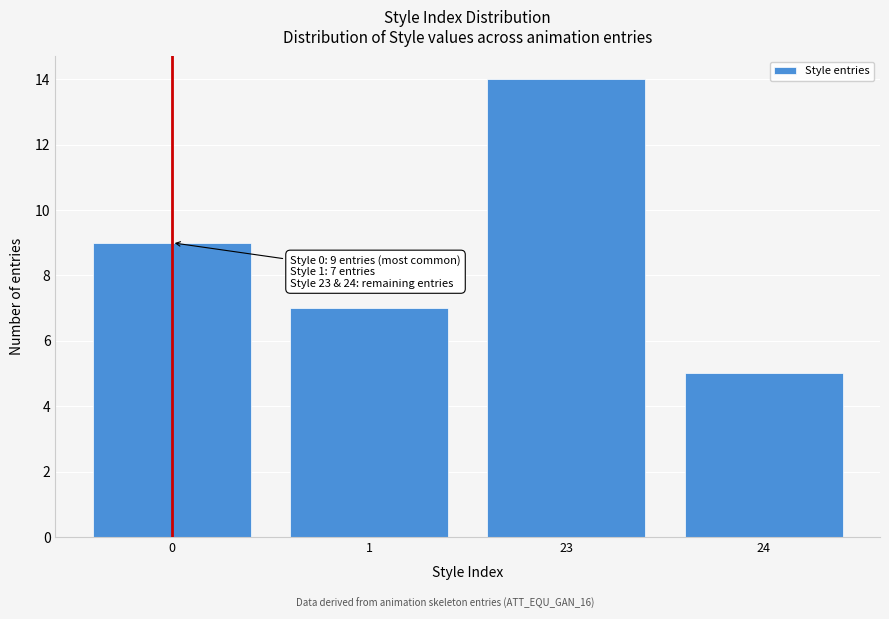

Reading right to left, list all the values displayed in this chart.

5	14	7	9